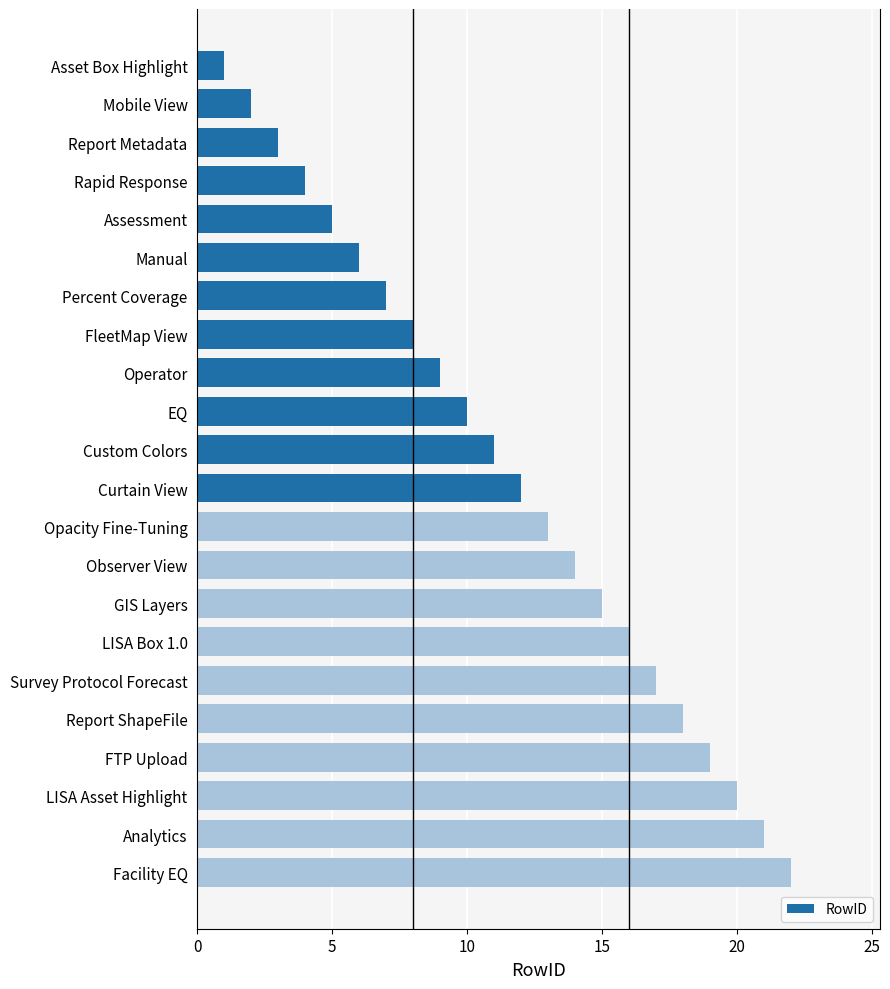

How many values are below 12?

11